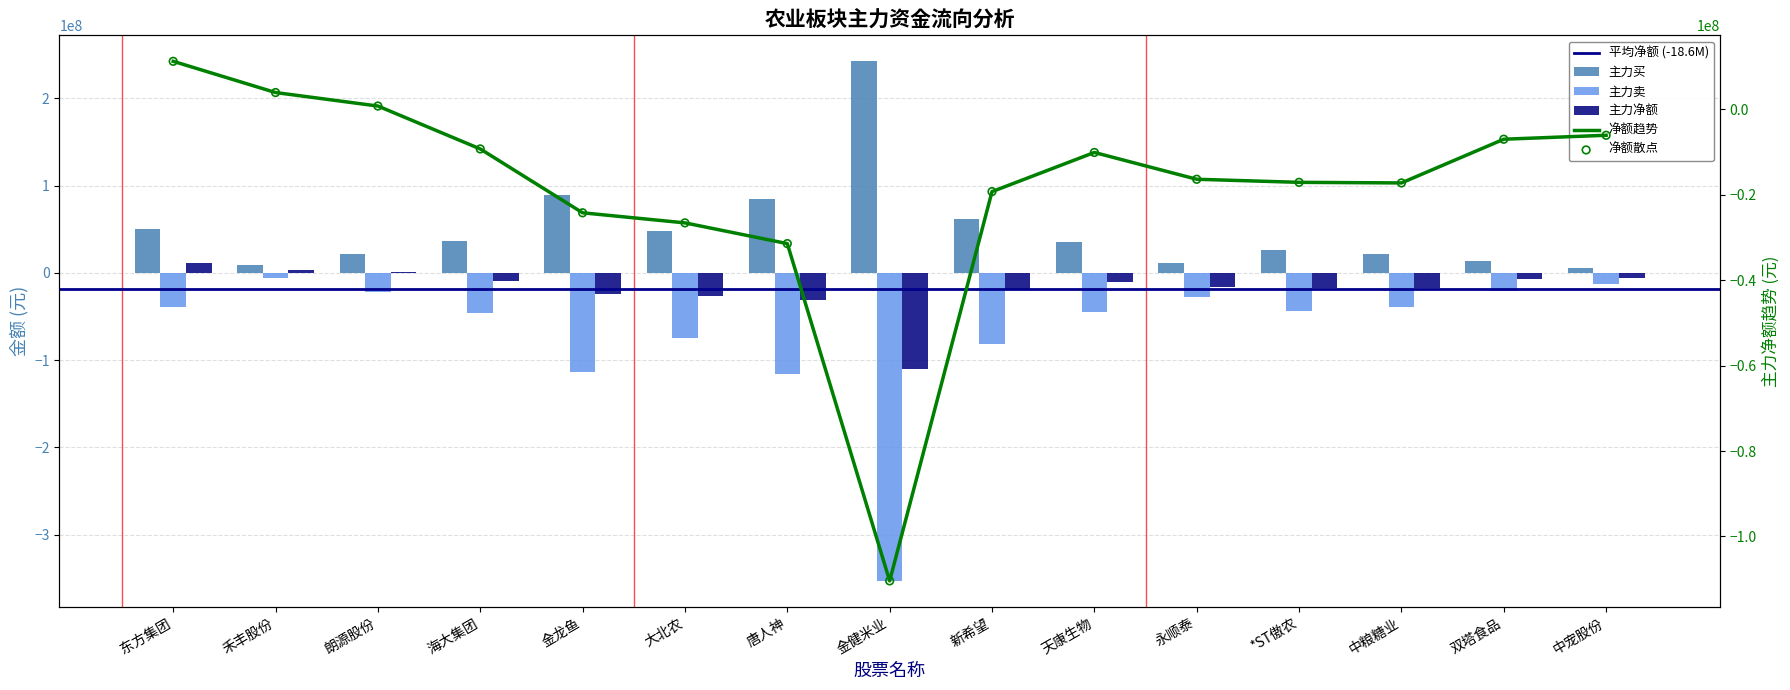

Which series contains the lowest Y value?

主力卖